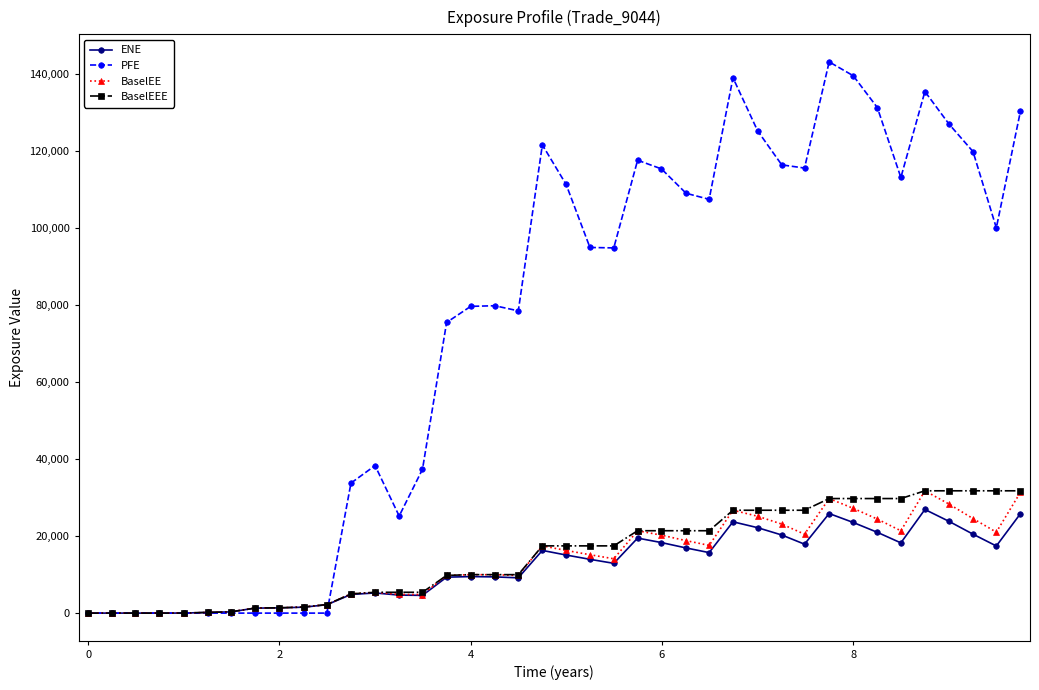

What is the maximum value for ENE?

26889.7